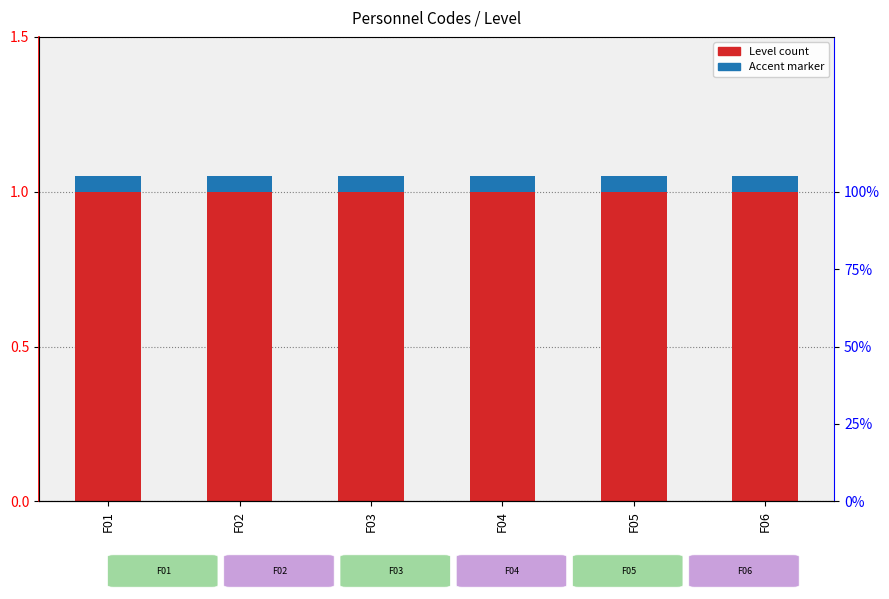

How many distinct data groups are displayed?

2